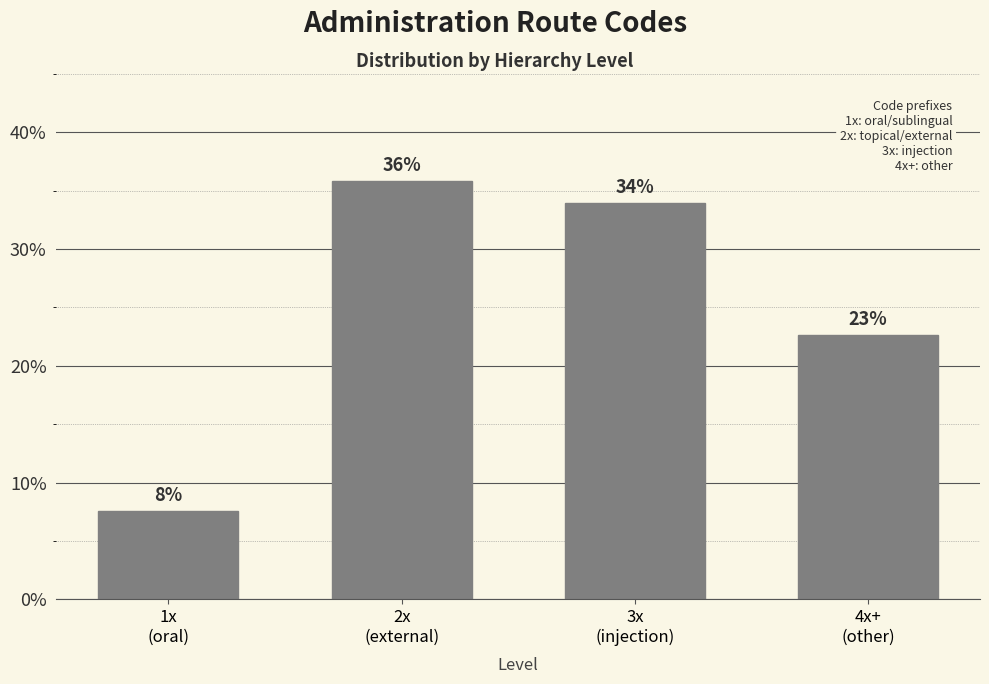

What is the value of the 2nd bar from the left?

35.8